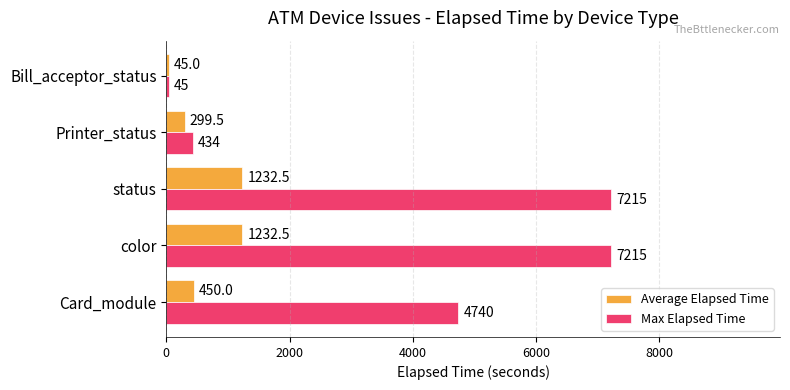

What are all the series names shown in the legend?

Average Elapsed Time, Max Elapsed Time